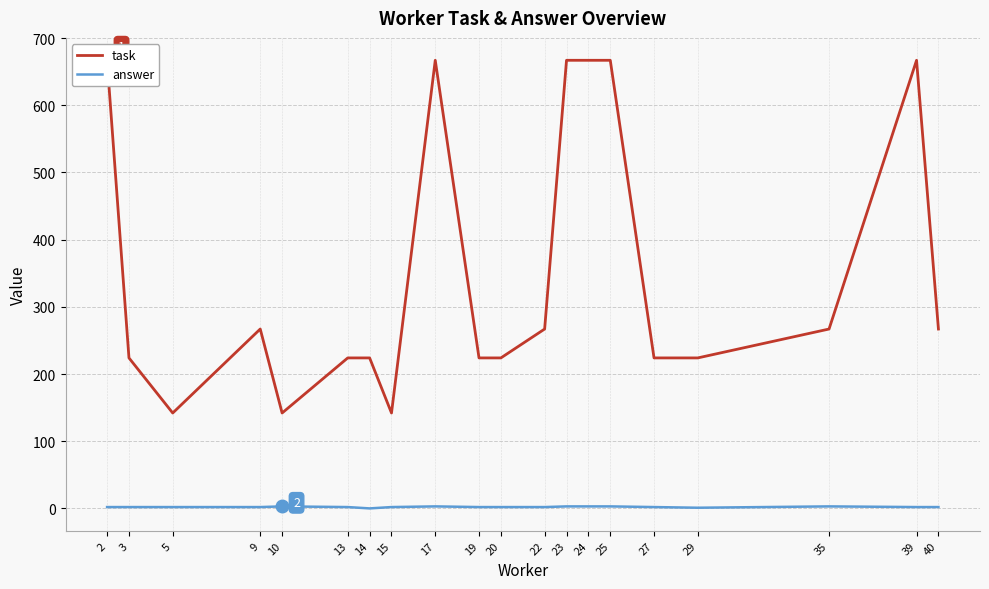

What is the approximate value of answer at 25?

3